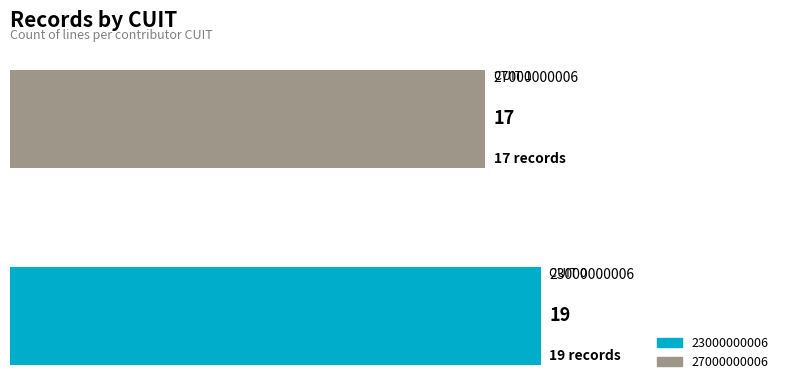

What is the smallest value displayed?

17